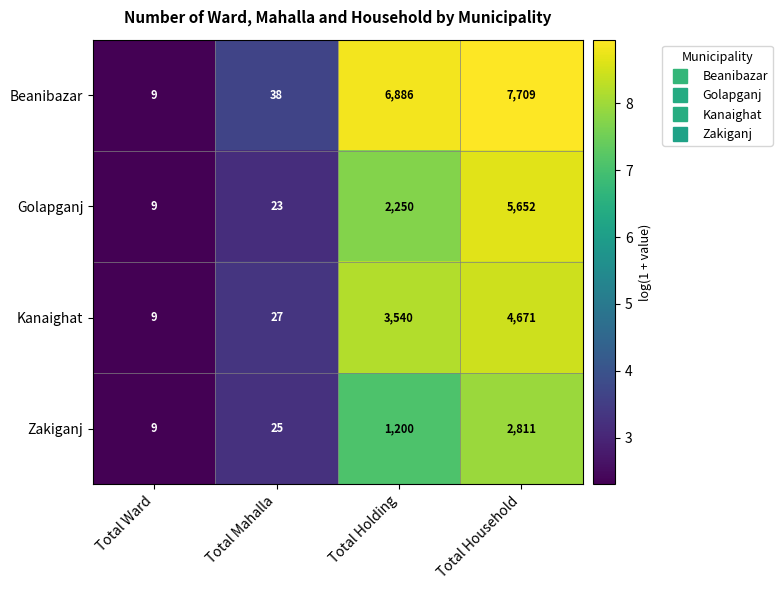

The Beanibazar series shows 6886 at Total Holding. True or false?

True